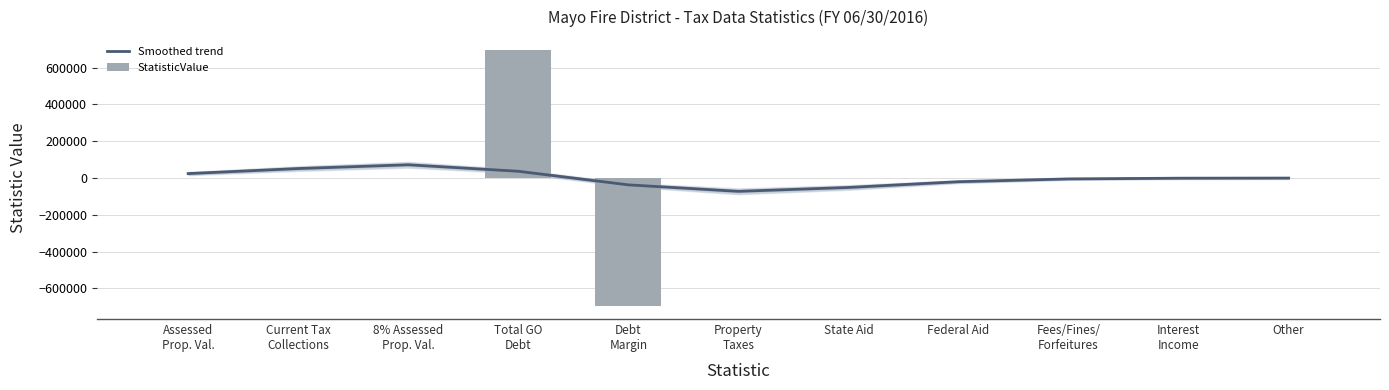

Is the value of Smoothed trend at Federal Aid greater than the value of StatisticValue at State Aid?

No